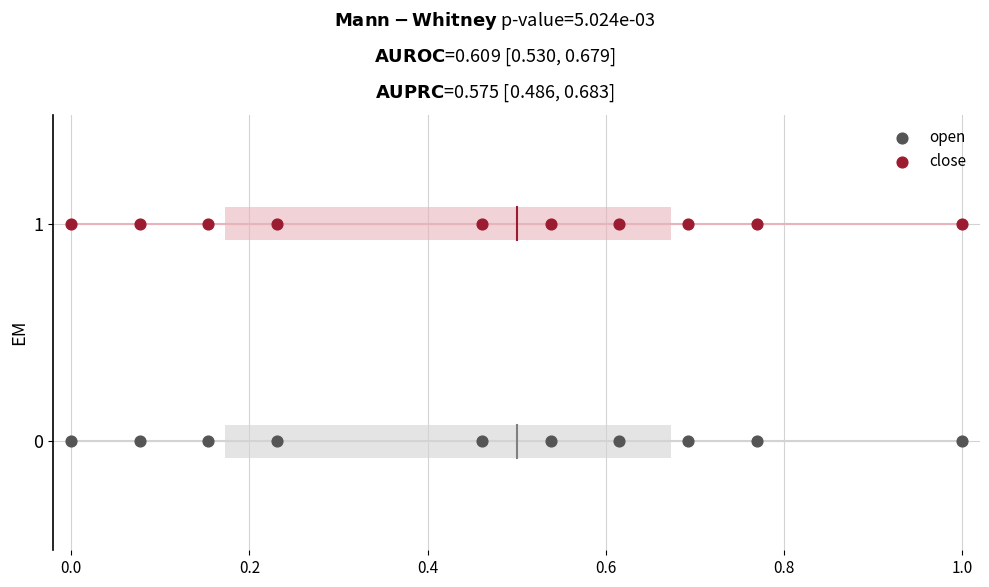

Which series contains the lowest Y value?

open